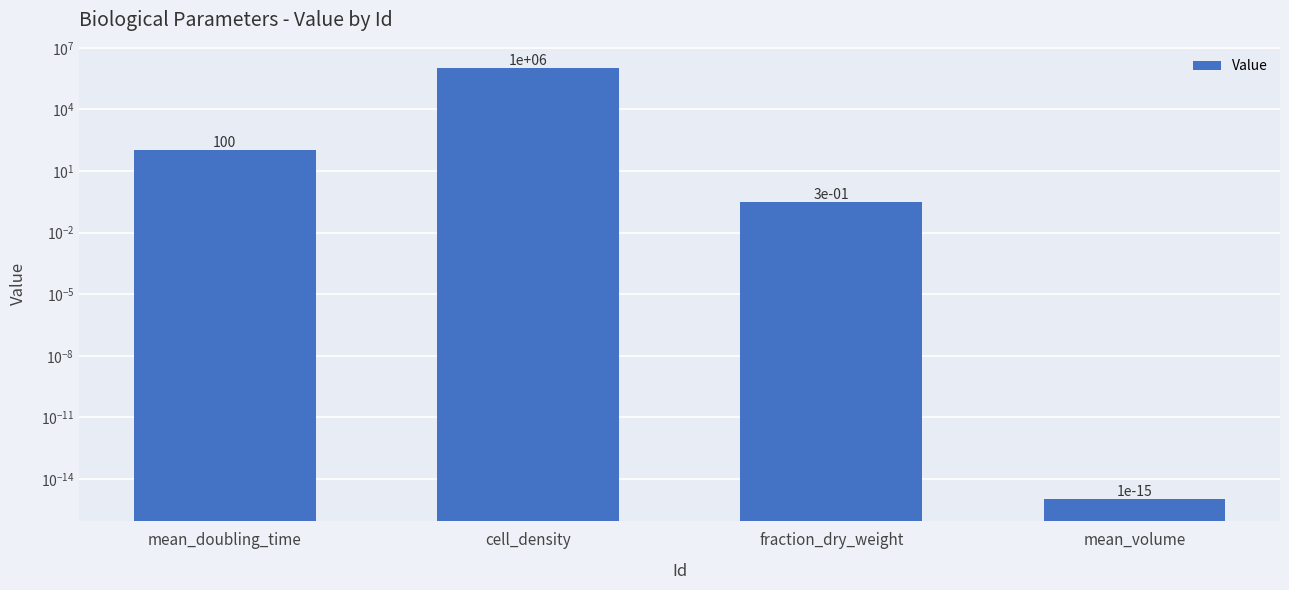

The value at cell_density is 1000000.0. True or false?

True